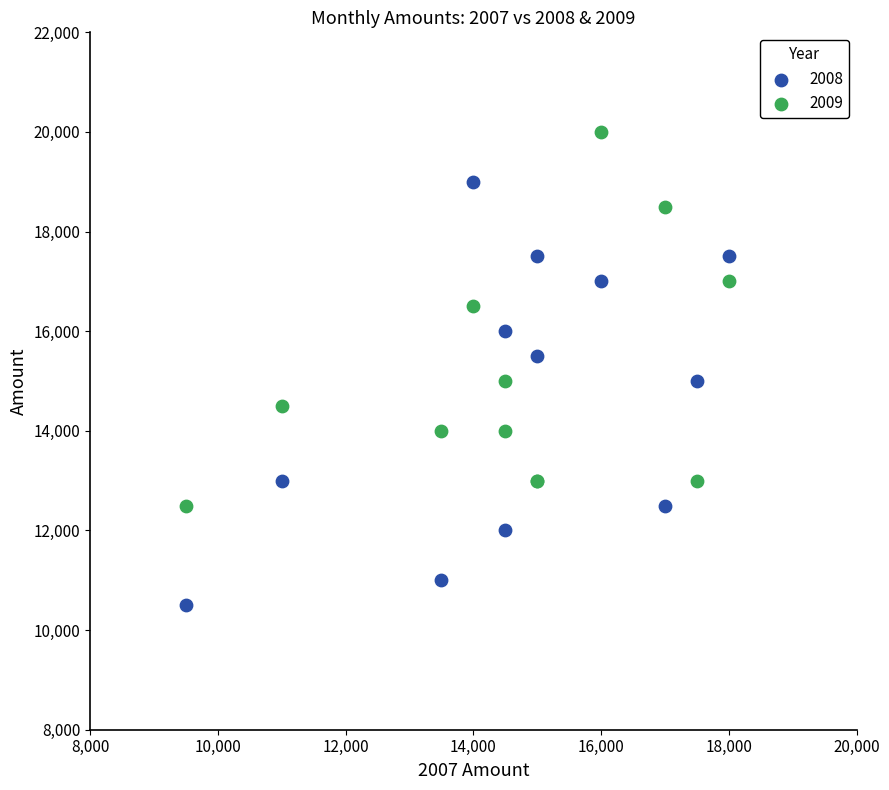

Which series contains the lowest Y value?

2008